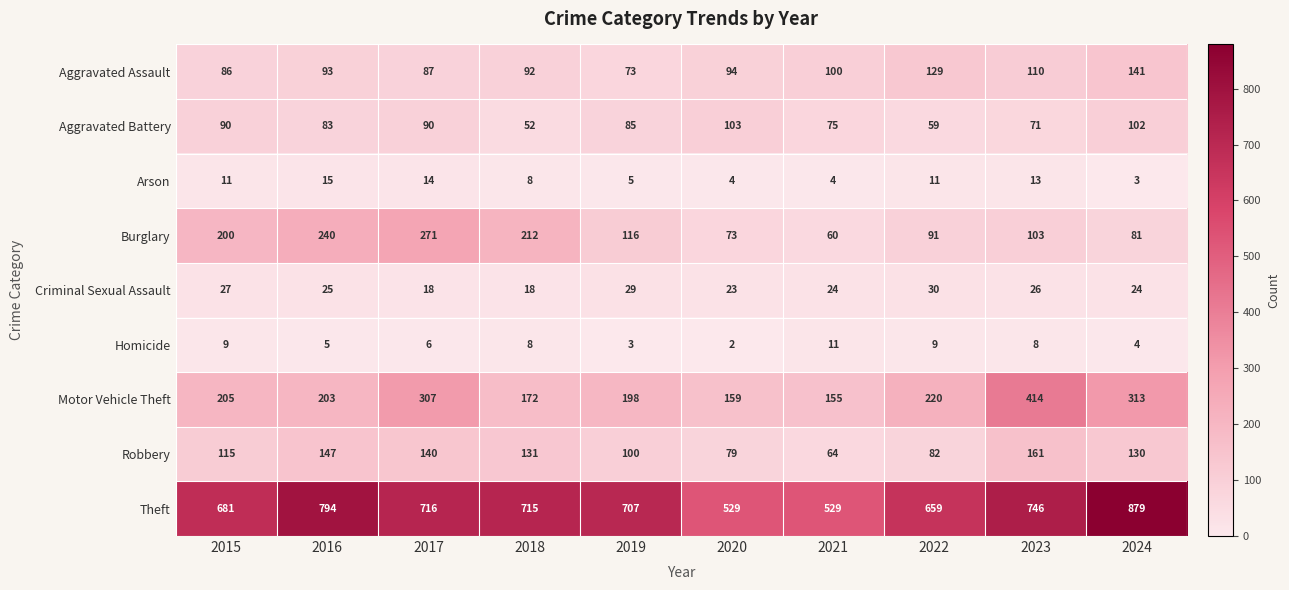

At which category is the sum across all series the highest?

2024